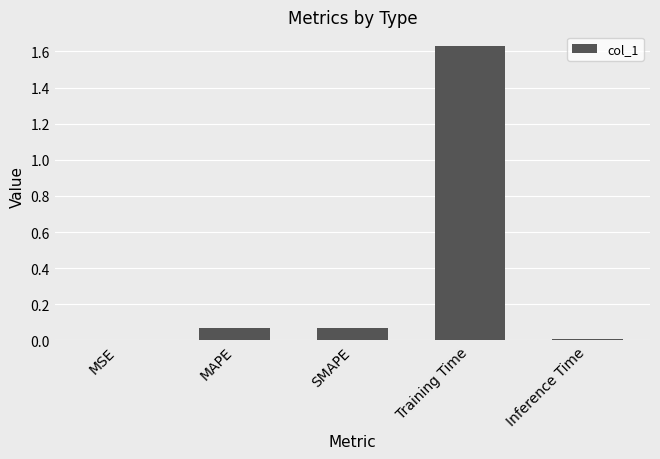

What is the sum of all values?

1.8